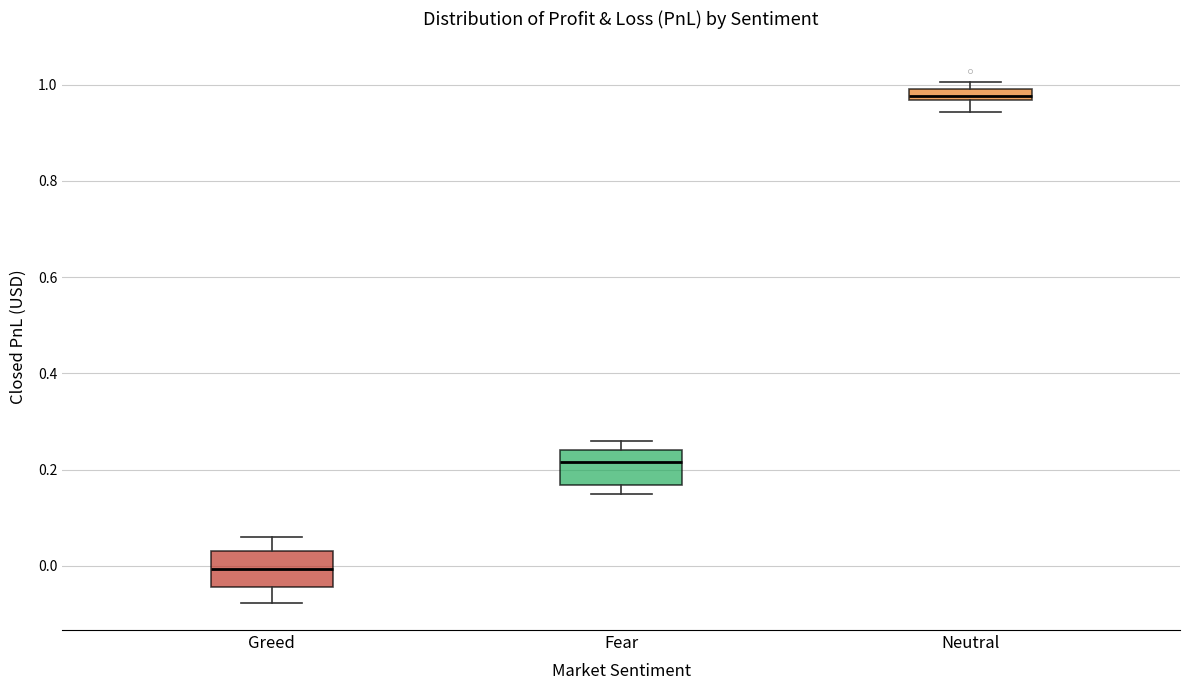

Where does the lower whisker of the box for Neutral end on the y-axis? The values are not printed on the chart, so give them approximately, as read against the axis.

0.94